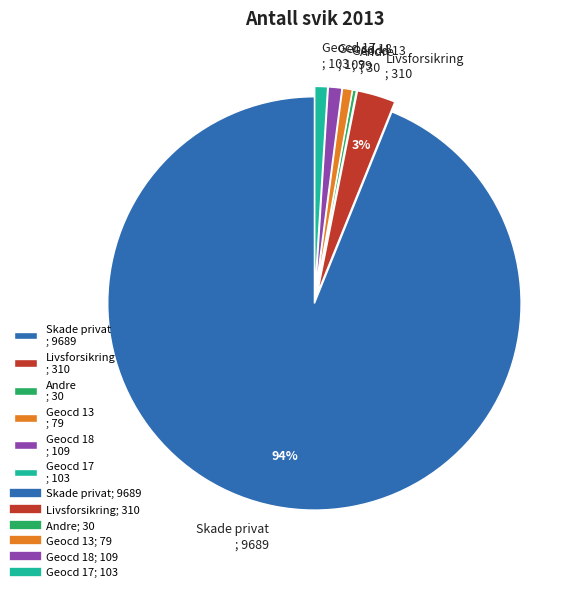

Is there a majority slice in this chart?

Yes